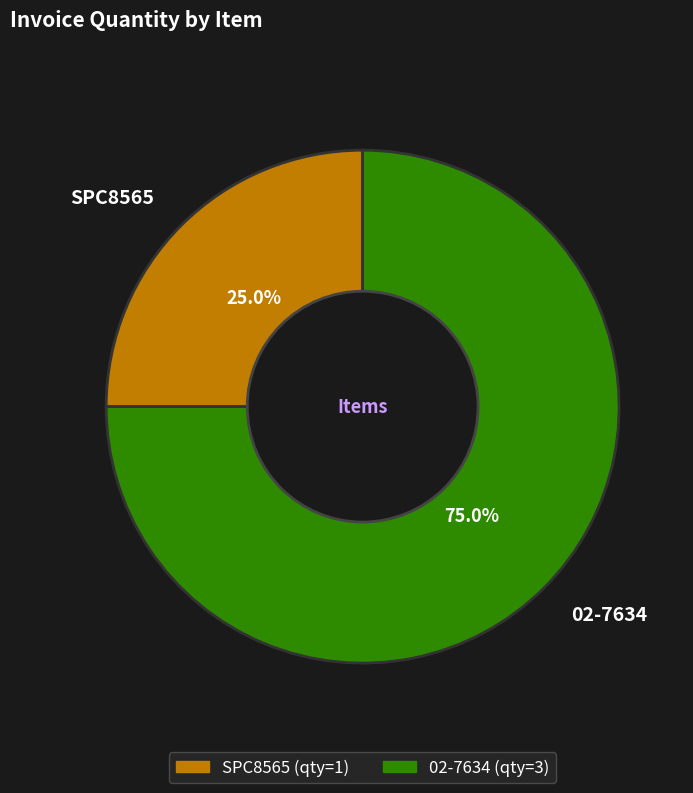

The SPC8565 slice represents 19% of the pie. True or false?

False